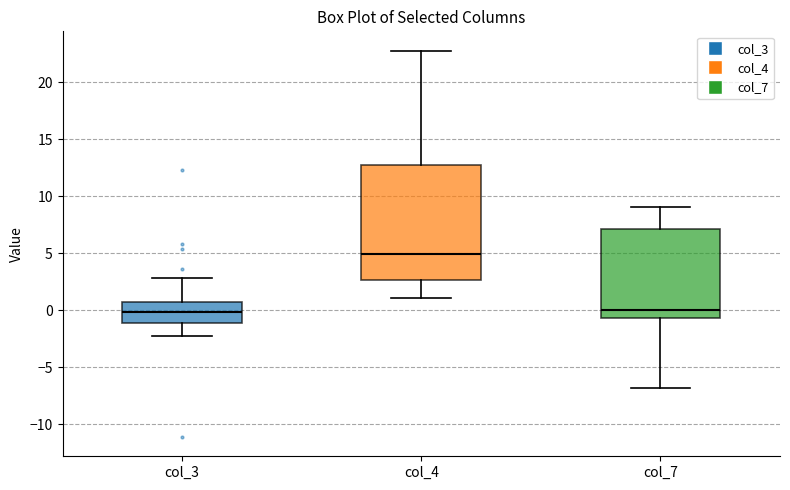

Reading left to right, transcribe this box plot: for each box, give where its median line is, the range the box spans, and where its two whiskers end, as read against the y-axis. The values are not printed on the chart, so give them approximately, as read against the axis.

col_3: median 0.0, box -1.0 to 1.0, whiskers -2.5 to 3.0
col_4: median 5.0, box 2.5 to 12.5, whiskers 1.0 to 23.0
col_7: median 0.0, box -0.5 to 7.0, whiskers -7.0 to 9.0